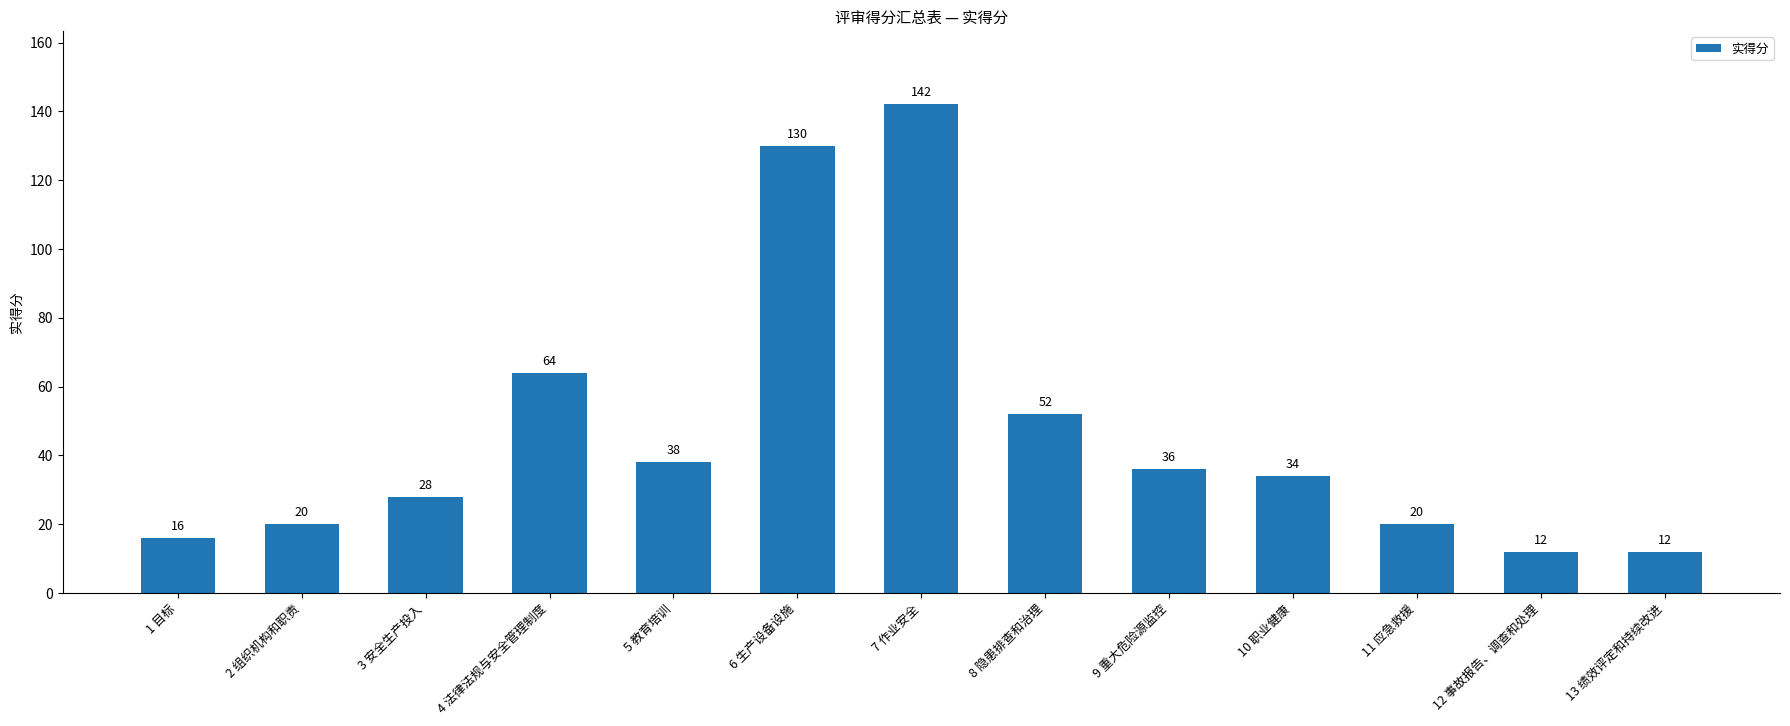

What is the value of the 3rd bar from the left?

28